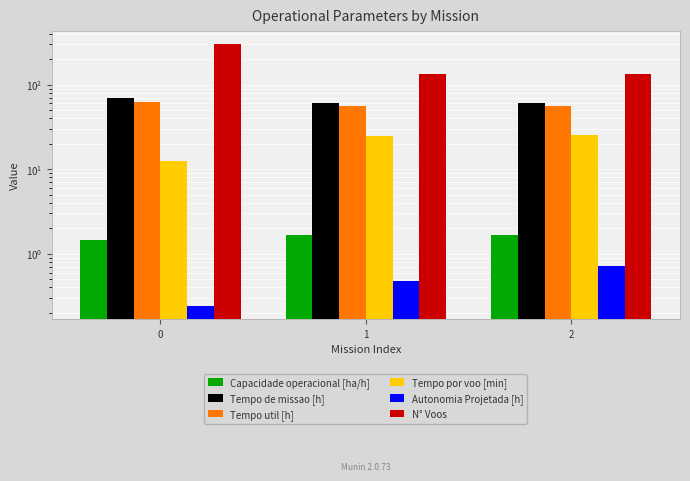

Count the Autonomia Projetada [h] values in the range 0 to 1.

3